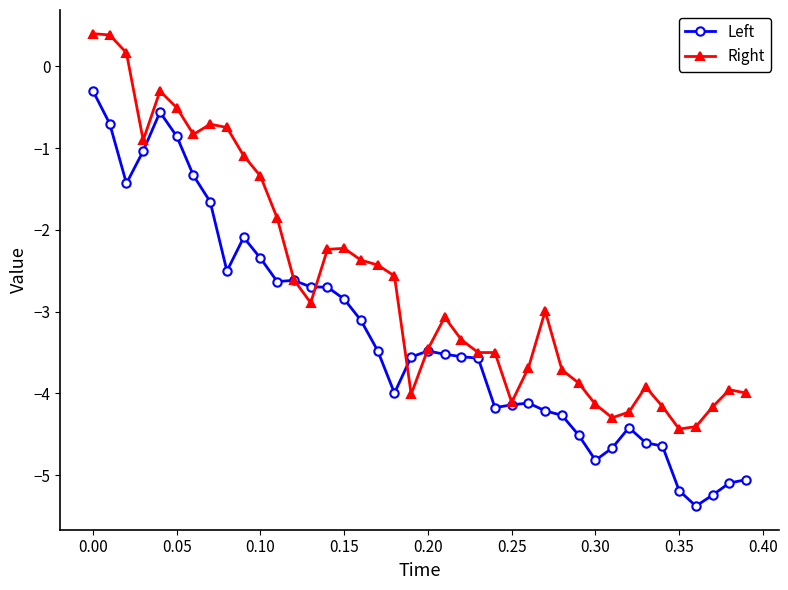

How many distinct data groups are displayed?

2